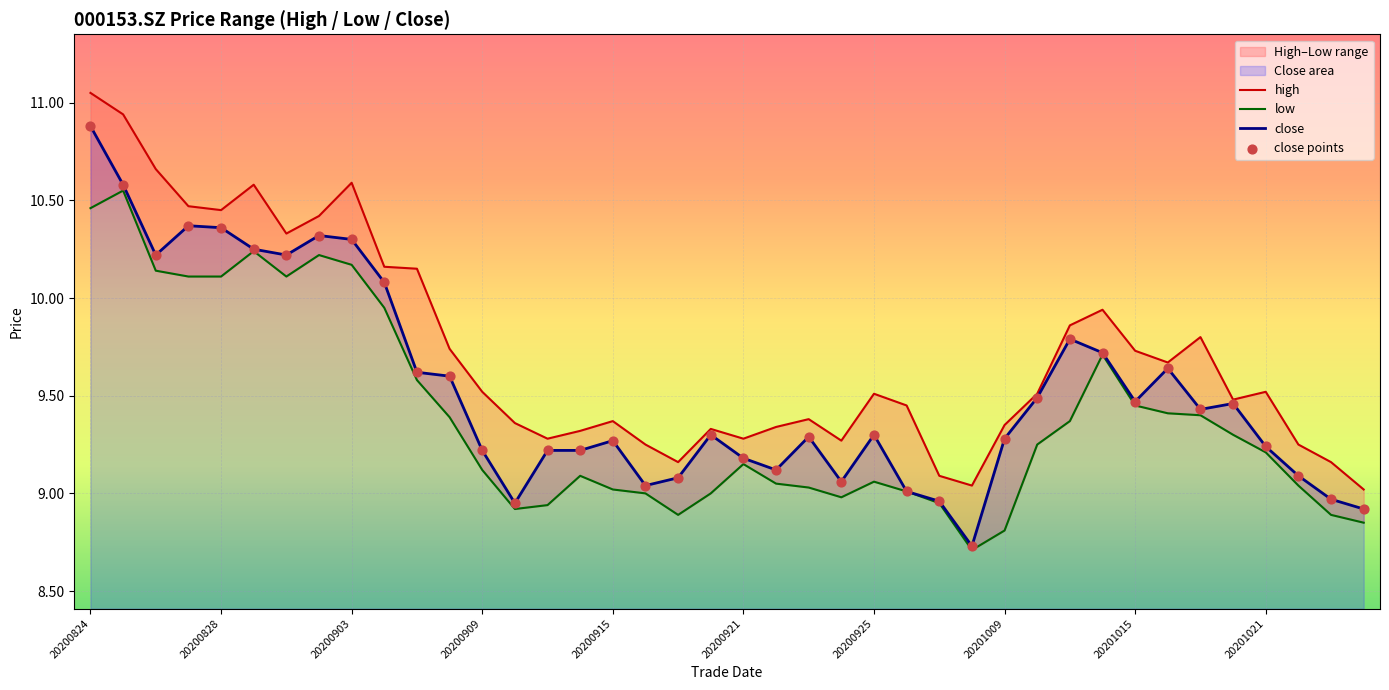

What is the total value across all series at 14?

36.7